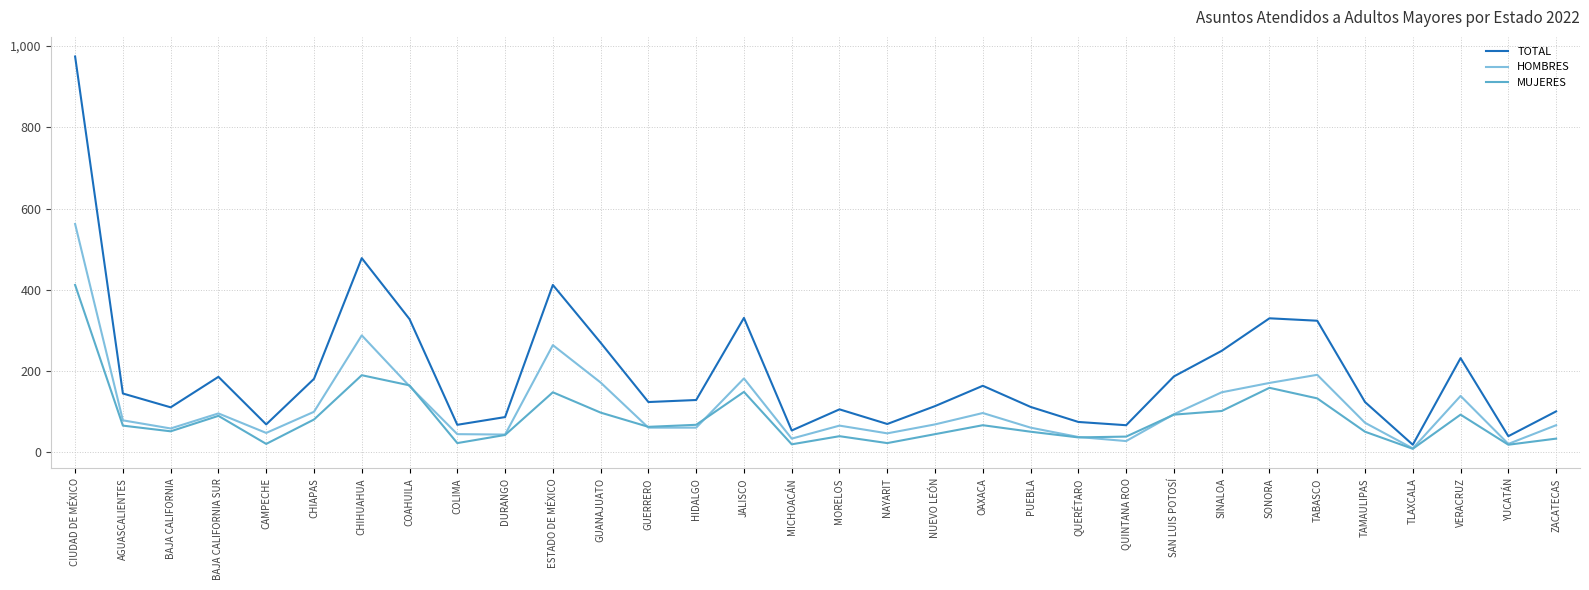

Rank the series at GUANAJUATO from lowest to highest value.

MUJERES, HOMBRES, TOTAL